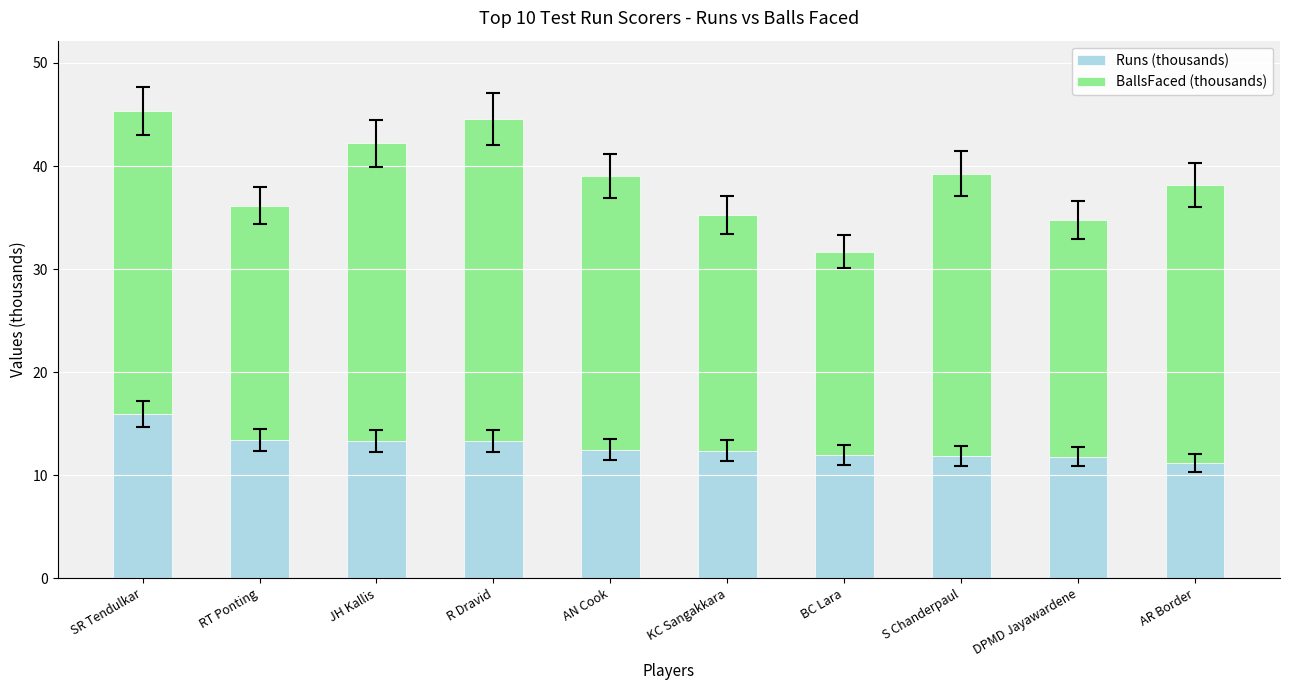

What is the sum of the Runs (thousands) values at SR Tendulkar and DPMD Jayawardene?

27.7